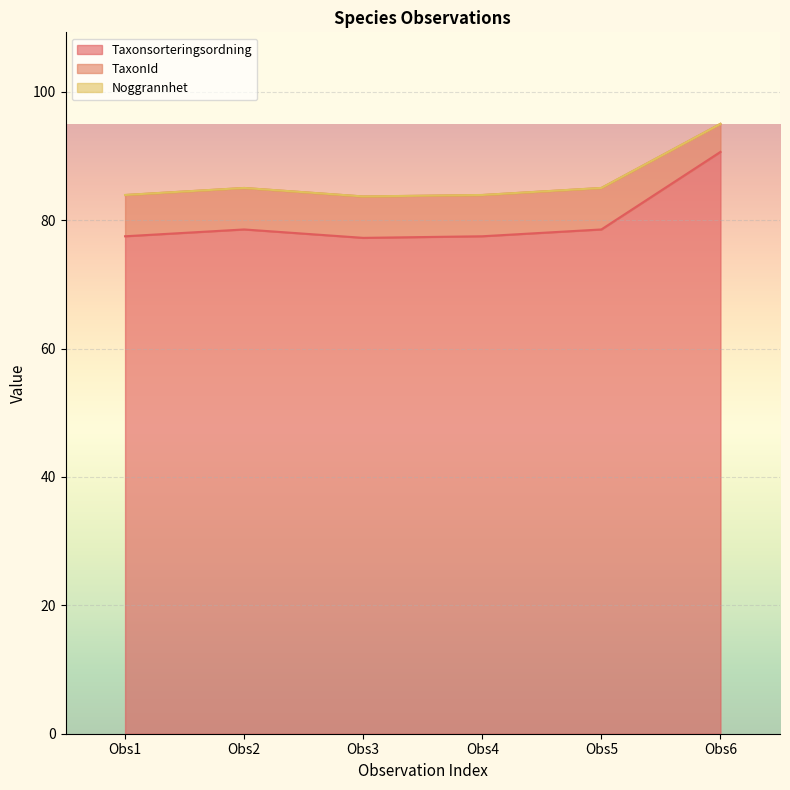

Count the number of categories in the chart.

6